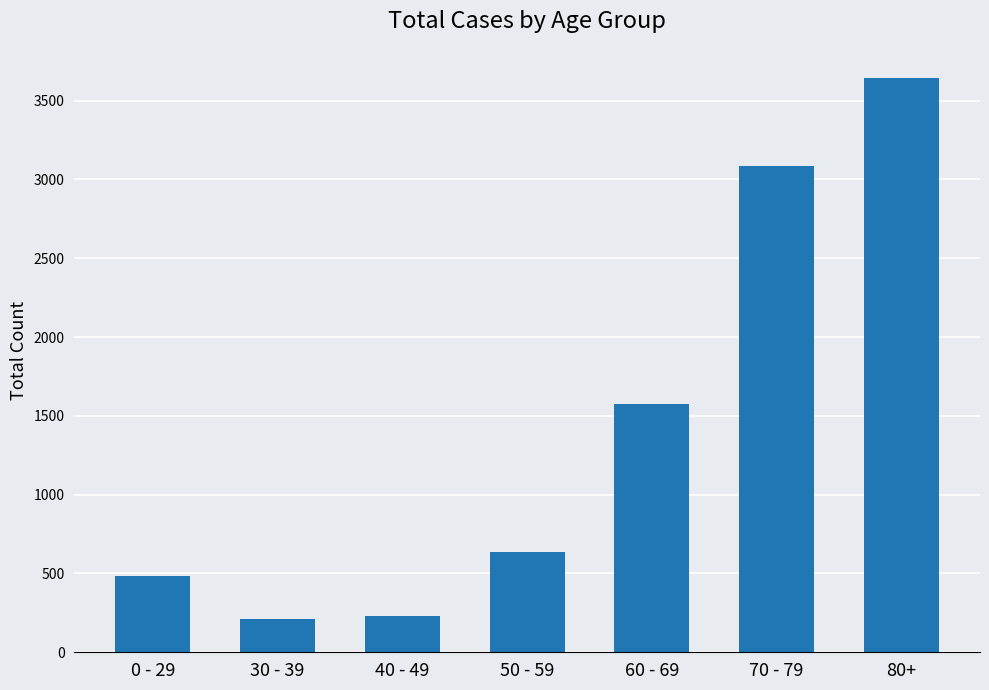

Reading right to left, extract all data points from this chart.

80+=3646	70 - 79=3084	60 - 69=1575	50 - 59=635	40 - 49=231	30 - 39=211	0 - 29=486